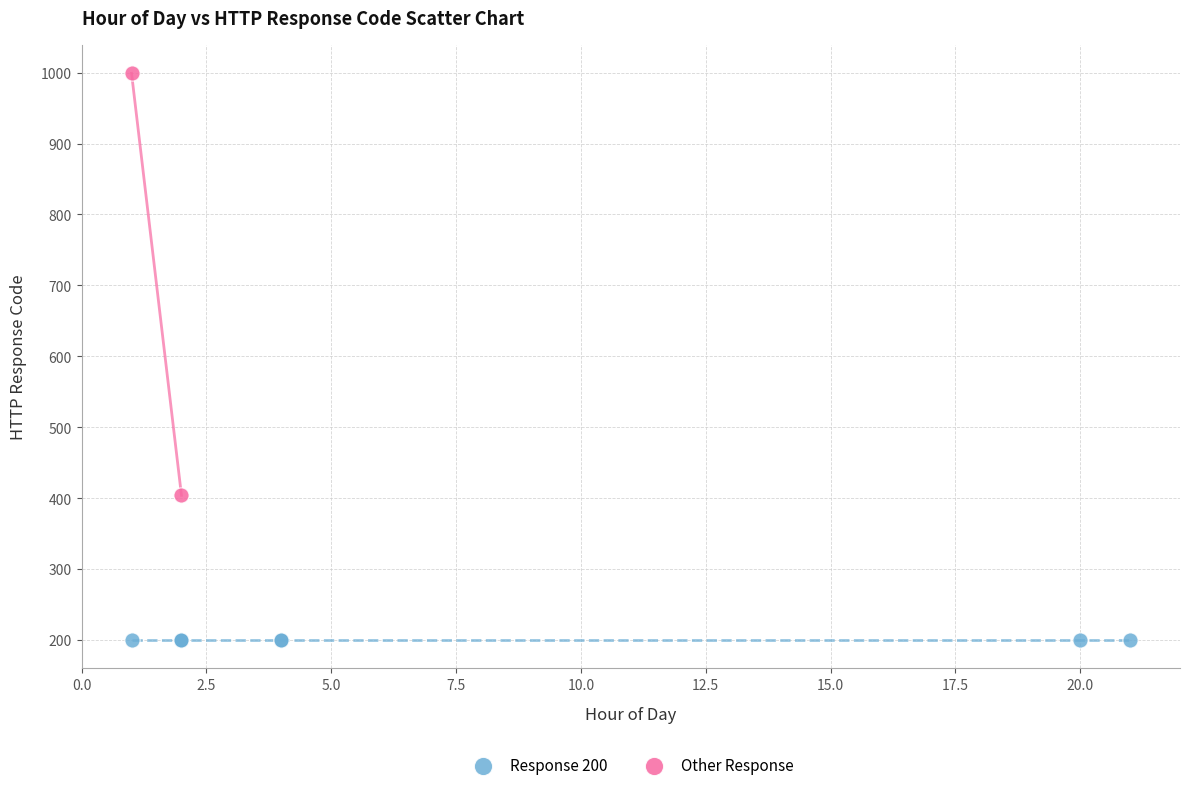

Which series contains the lowest Y value?

Response 200